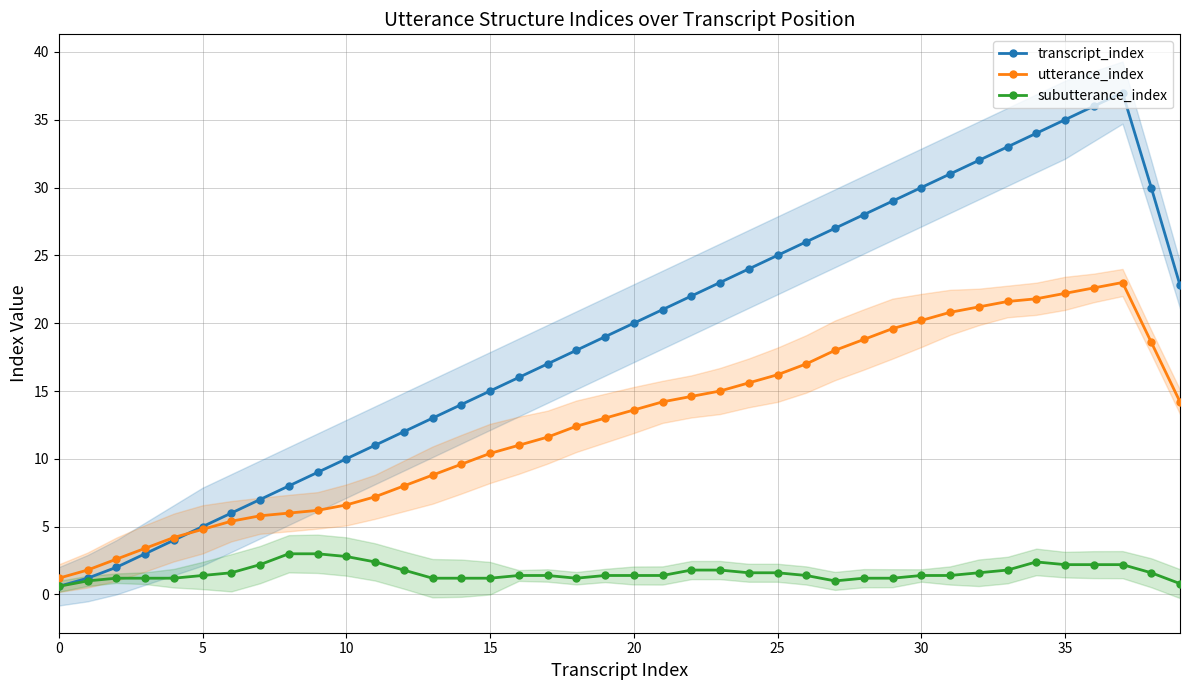

How many lines are shown in the chart?

3